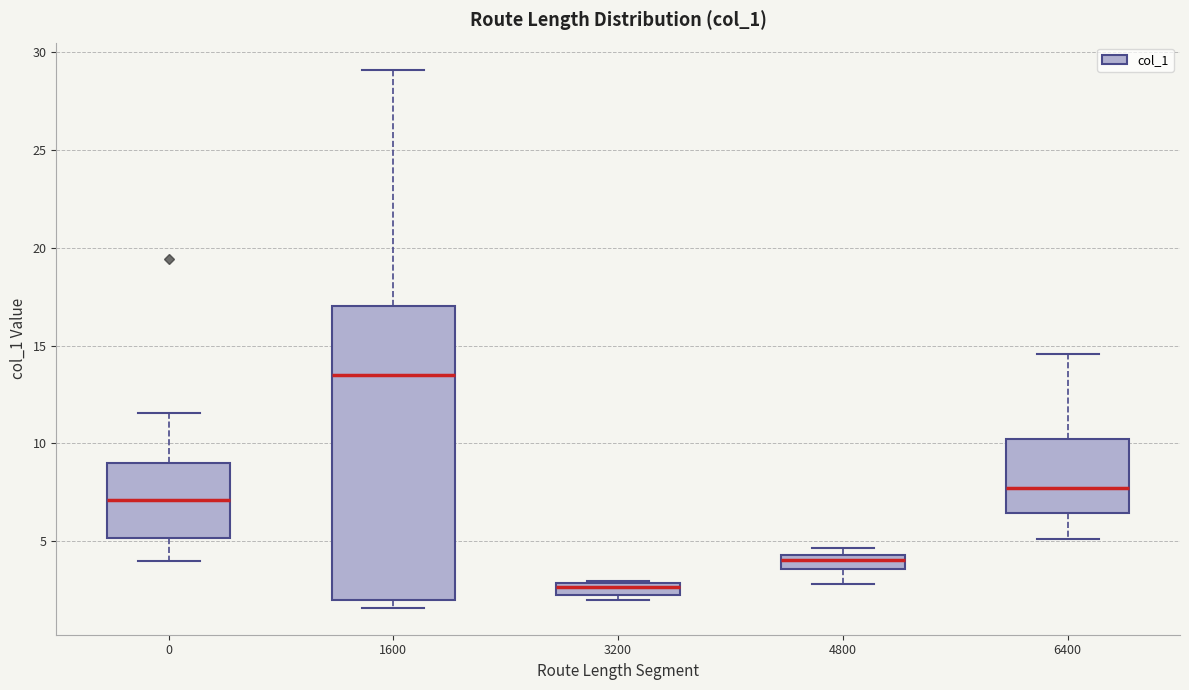

Which box's median line is the lowest?

3200